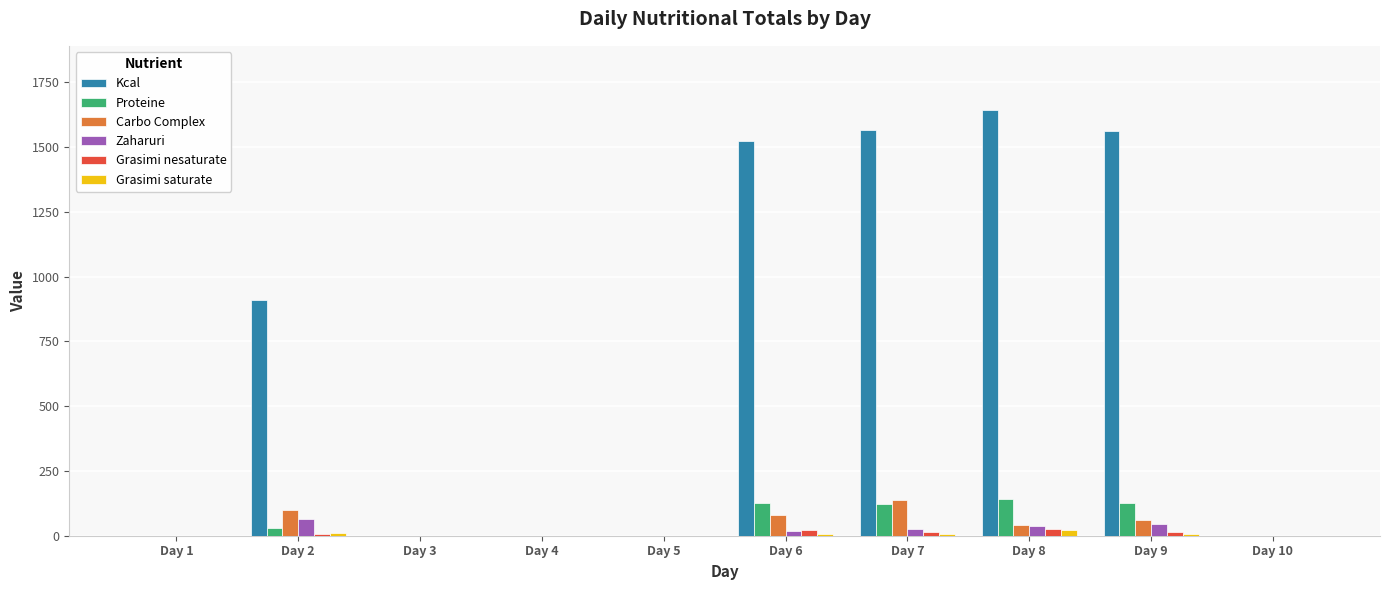

Which label corresponds to the largest value in the chart?

Day 8